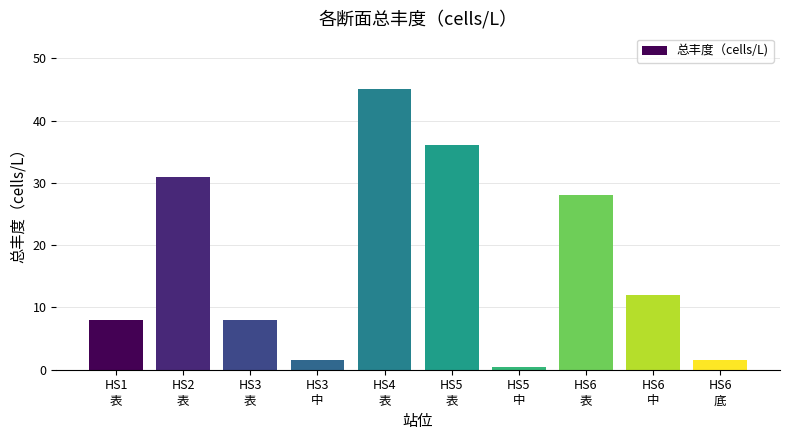

What is the label of the 10th bar from the right?

HS1
表